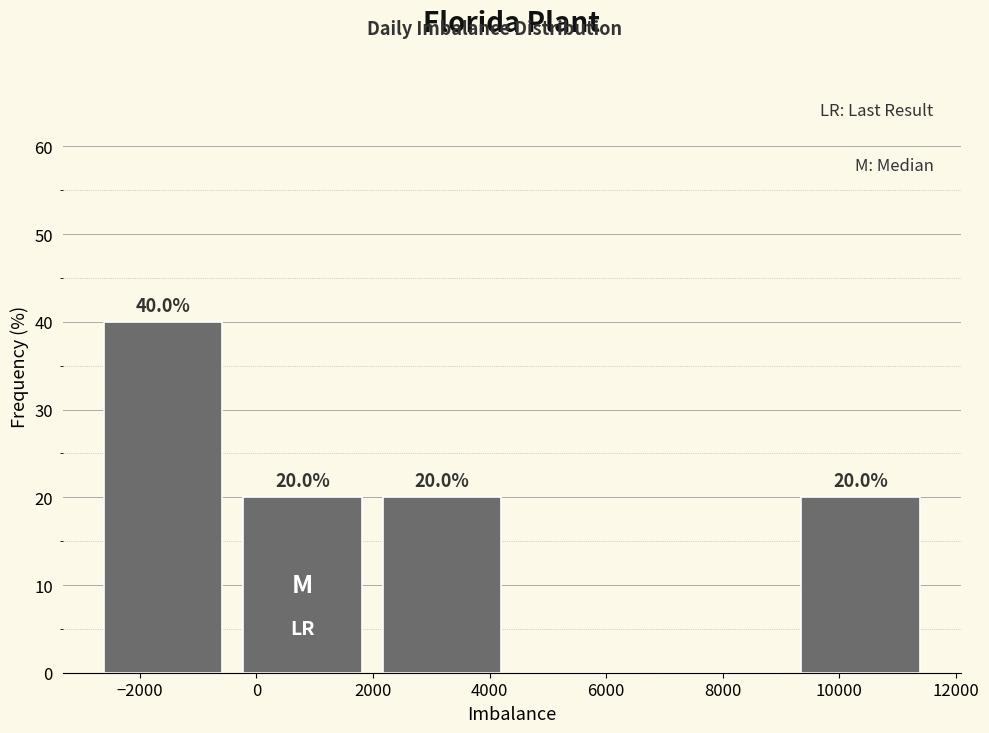

Which range on the x-axis has the tallest bar?

-2800 to -400